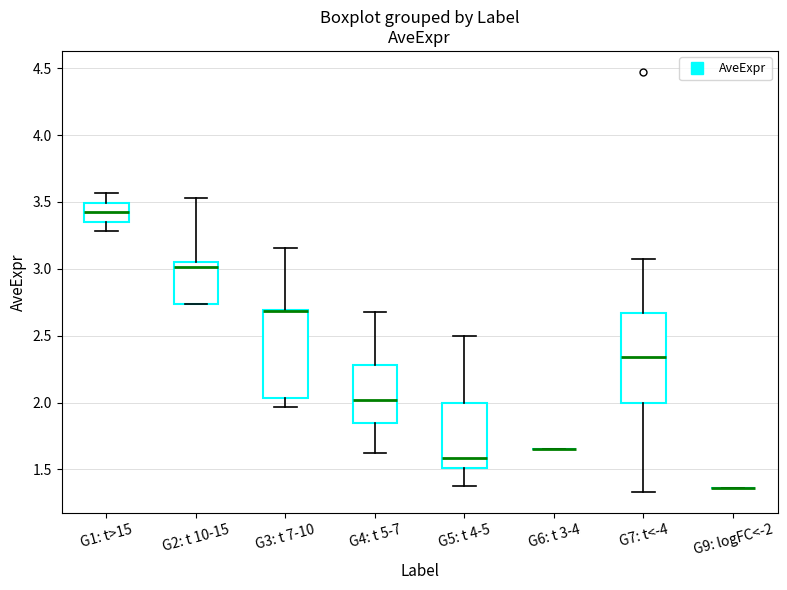

Reading left to right, read every box against the y-axis: the position of its median line, the range the box covers, and the ends of its whiskers. The values are not printed on the chart, so give them approximately, as read against the axis.

G1: t>15: median 3.40, box 3.35 to 3.50, whiskers 3.30 to 3.55
G2: t 10-15: median 3.00, box 2.75 to 3.05, whiskers 2.75 to 3.55
G3: t 7-10: median 2.70 (drawn on the box's upper edge), box 2.05 to 2.70, whiskers 1.95 to 3.15
G4: t 5-7: median 2.00, box 1.85 to 2.30, whiskers 1.65 to 2.65
G5: t 4-5: median 1.60, box 1.50 to 2.00, whiskers 1.40 to 2.50
G6: t 3-4: box collapsed to a line at 1.65, whiskers 1.65 to 1.65
G7: t<-4: median 2.35, box 2.00 to 2.65, whiskers 1.35 to 3.10
G9: logFC<-2: box collapsed to a line at 1.35, whiskers 1.35 to 1.35